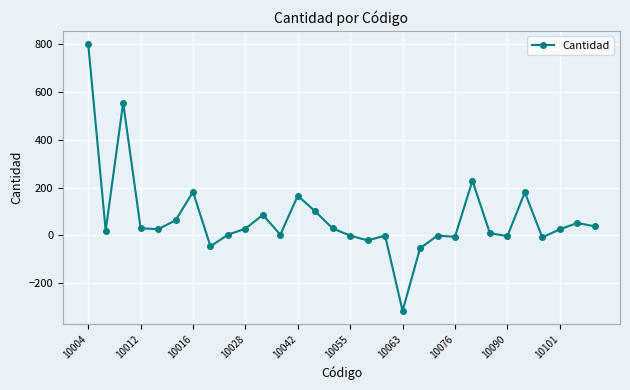

True or false: the data has more than 0 interior local peaks.

True